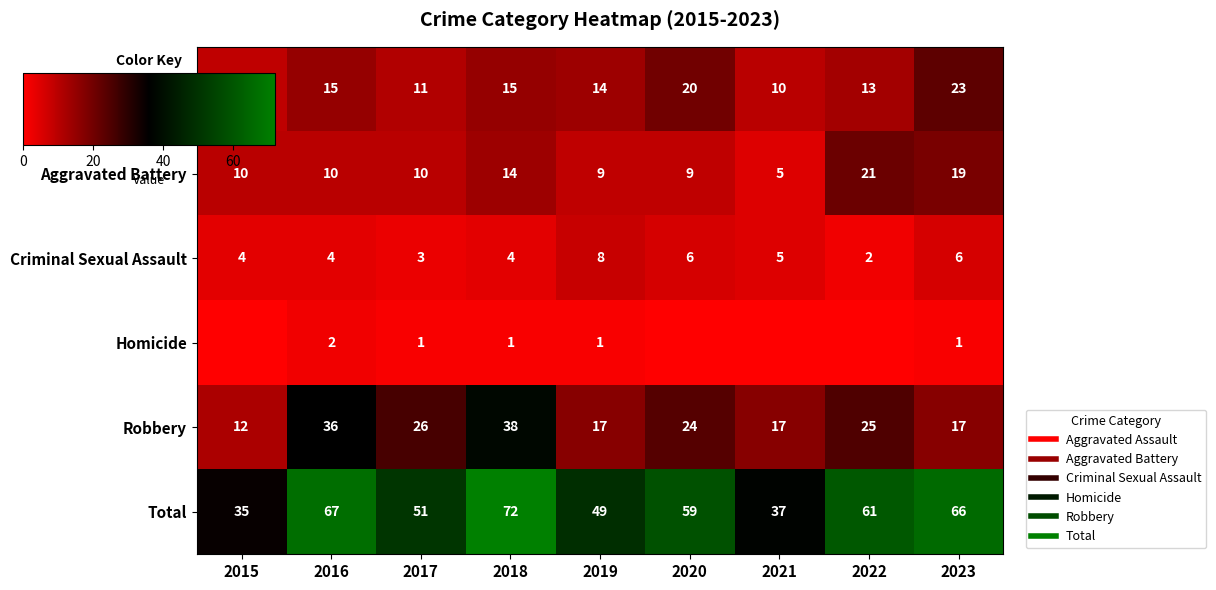

What is the sum of all Total values?

497